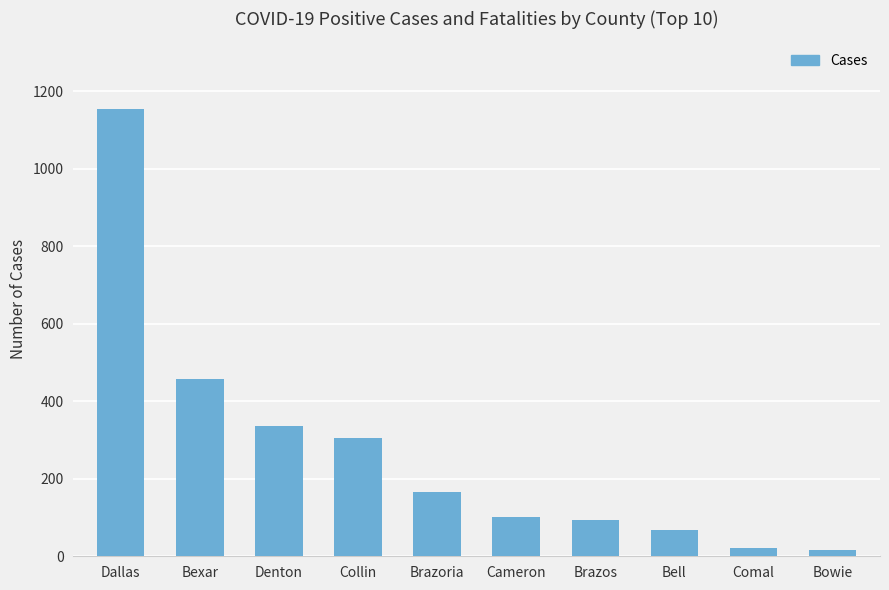

What position from the left is Collin?

4